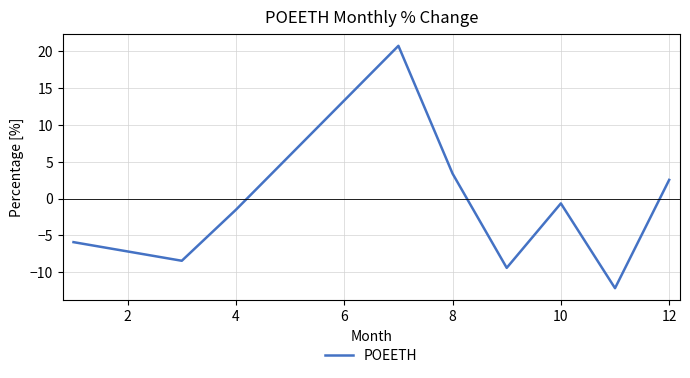

Count the number of categories in the chart.

9